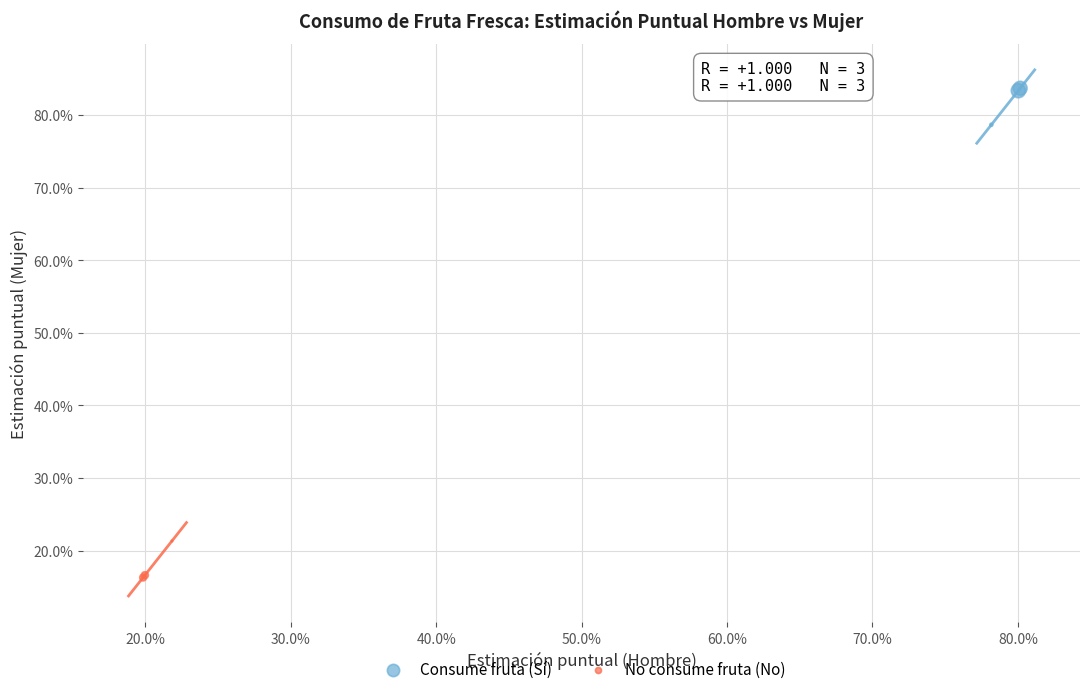

What are all the series names shown in the legend?

Consume fruta (Sí), No consume fruta (No)